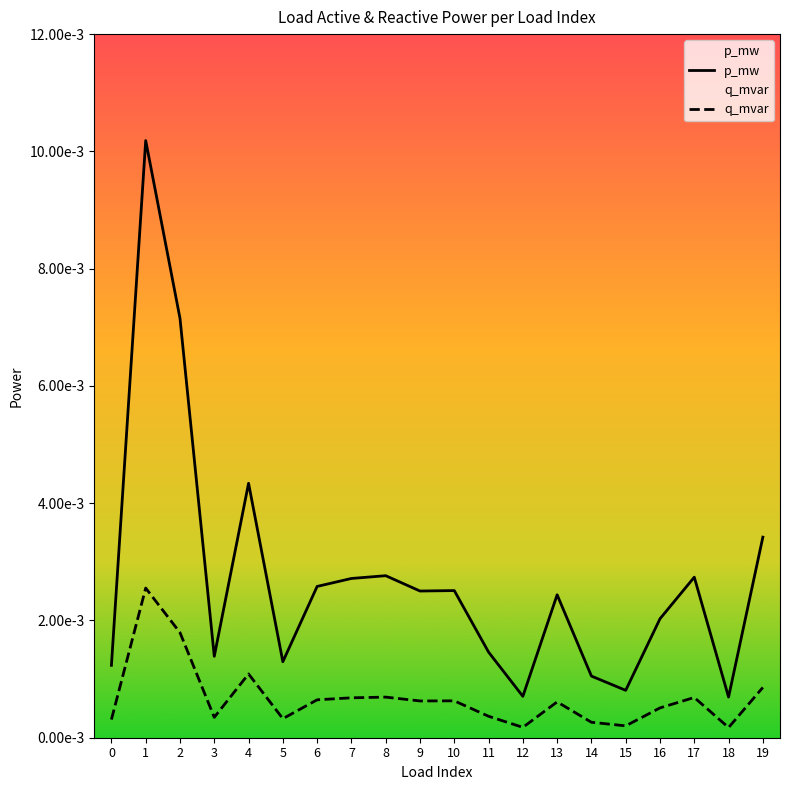

How many series are shown in this chart?

2